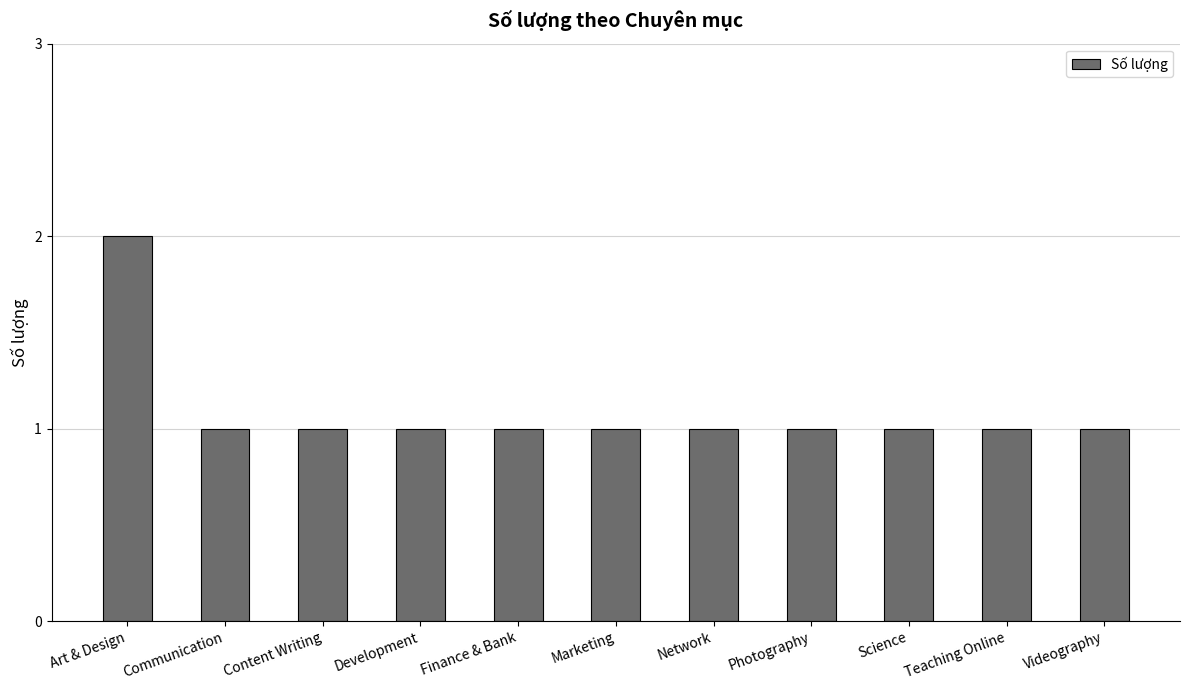

What is the sum of all values?

12